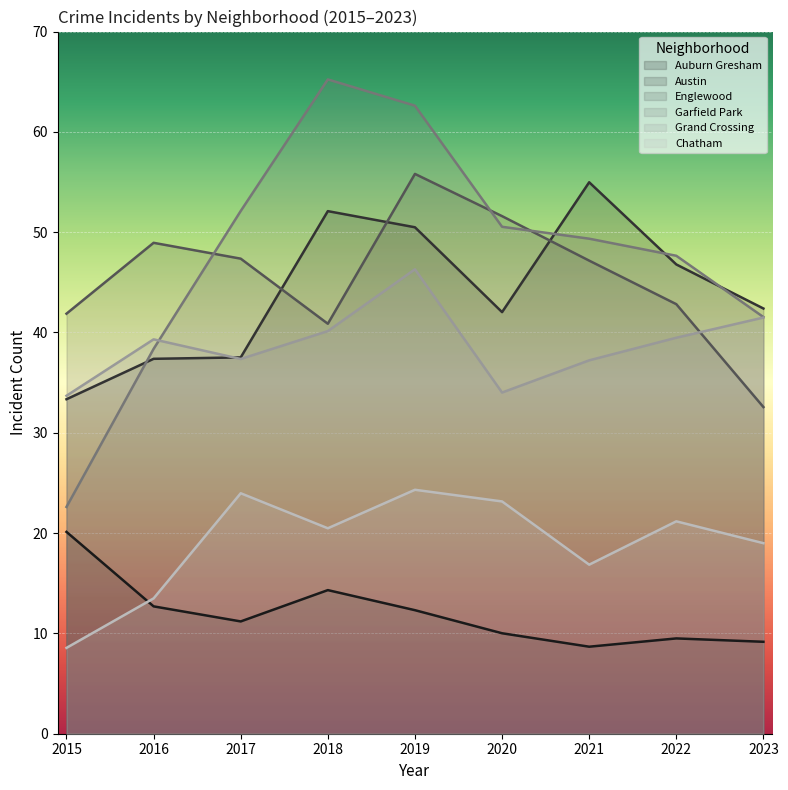

What is the sum of all Auburn Gresham values?

108.0